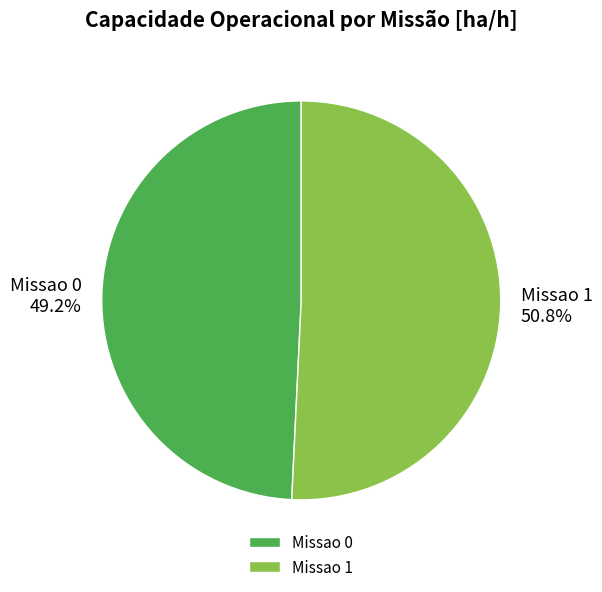

To the nearest percent, what portion does Missao 0 represent?

49%